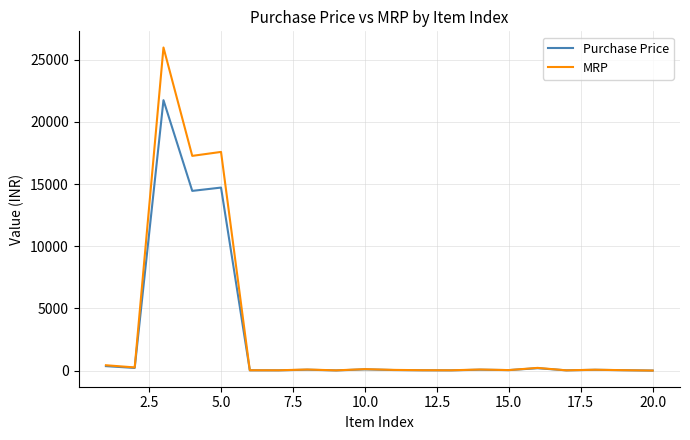

At how many categories does at least one series exceed 588?

3